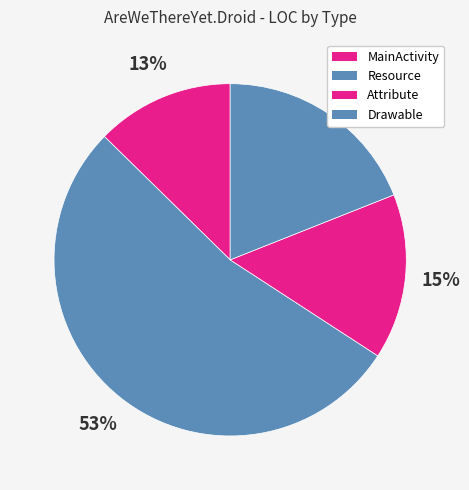

To the nearest percent, what portion does Resource represent?

53%